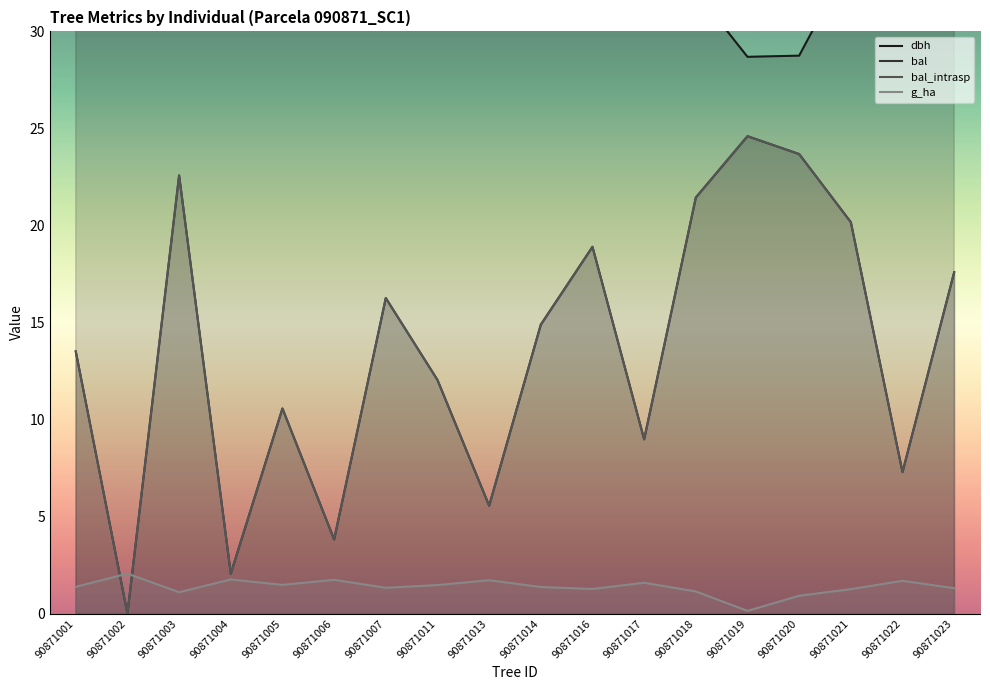

Rank the series at 90871011 from lowest to highest value.

g_ha, bal, bal_intrasp, dbh